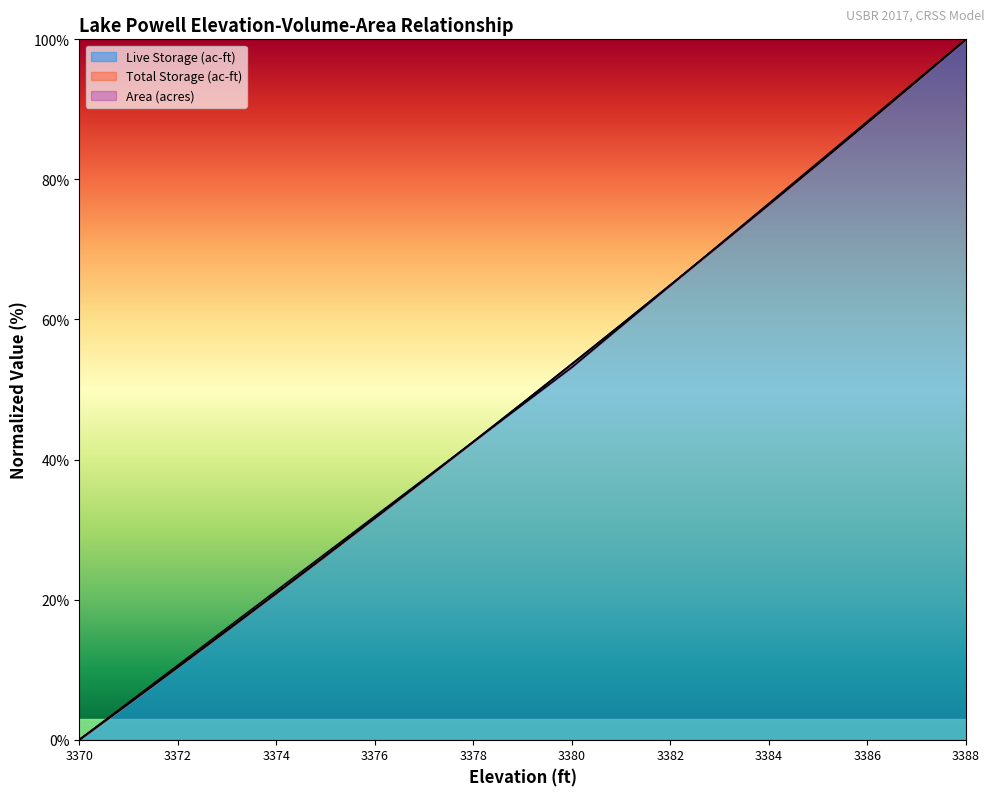

Reading left to right, list all the values displayed in this chart.

Elevation (ft): 0.0	5.2	10.4	15.6	20.9	26.3	31.6	37.1	42.6	48.1	53.7	59.3	64.9	70.7	76.4	82.2	88.1	94.0	100.0
Live Storage (ac-ft): 0.0	5.2	10.4	15.6	20.9	26.3	31.6	37.1	42.6	48.1	53.7	59.3	64.9	70.7	76.4	82.2	88.1	94.0	100.0
Total Storage (ac-ft): 0.0	5.3	10.6	16.0	21.3	26.6	31.9	37.2	42.5	47.9	53.2	59.0	64.9	70.7	76.6	82.4	88.3	94.1	100.0